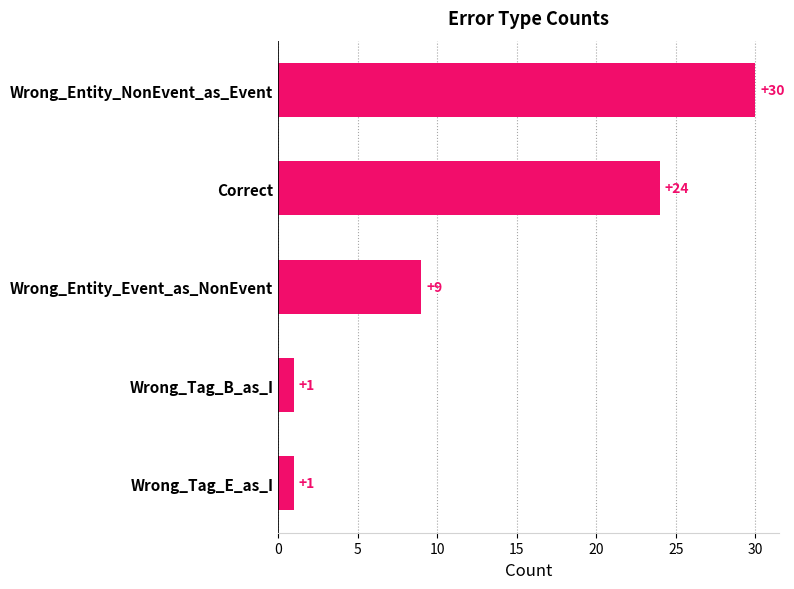

Which has a higher value, Wrong_Entity_Event_as_NonEvent or Wrong_Entity_NonEvent_as_Event?

Wrong_Entity_NonEvent_as_Event